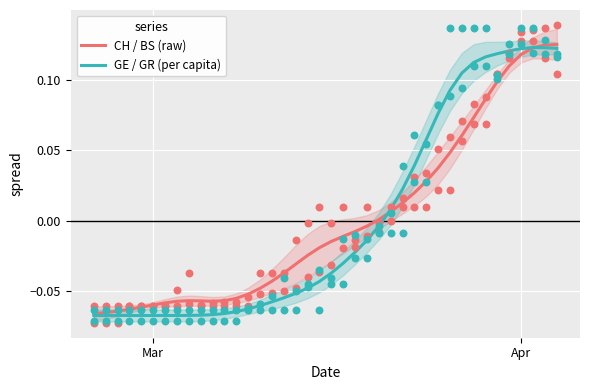

Which series has the widest spread of Y values?

CH / BS (raw)